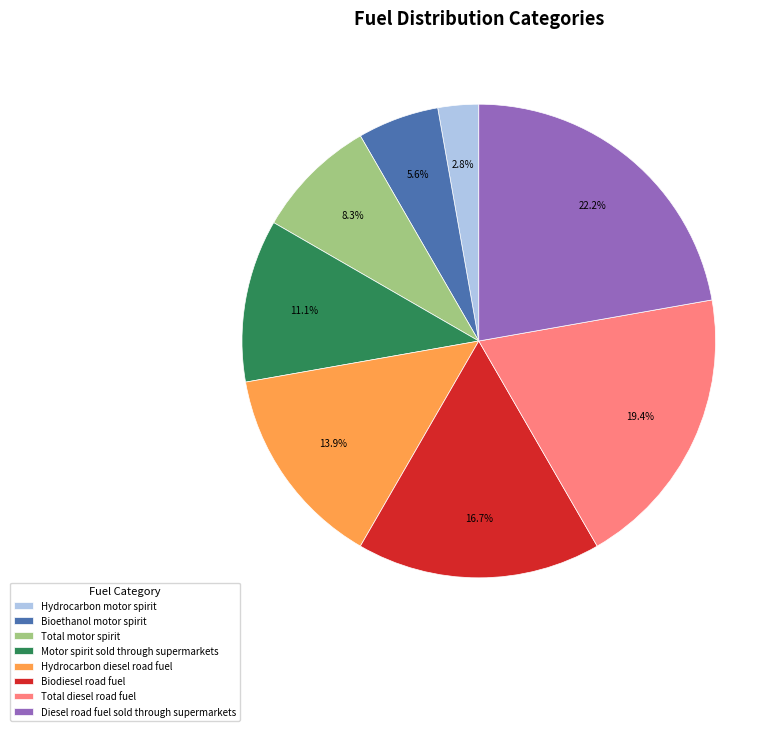

Does any single category account for the majority?

No